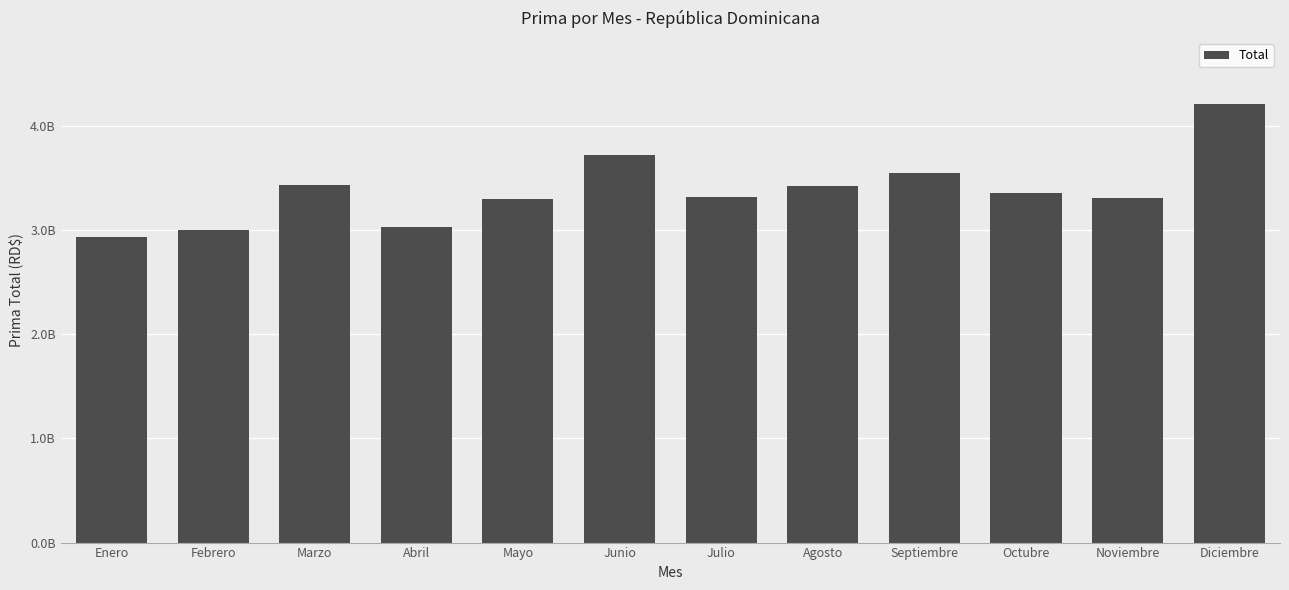

What is the difference between the values at Septiembre and Marzo?

110391953.0